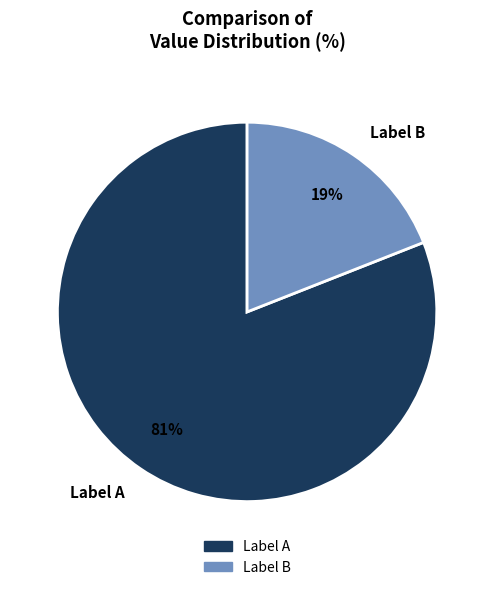

How many slices are in this pie chart?

2